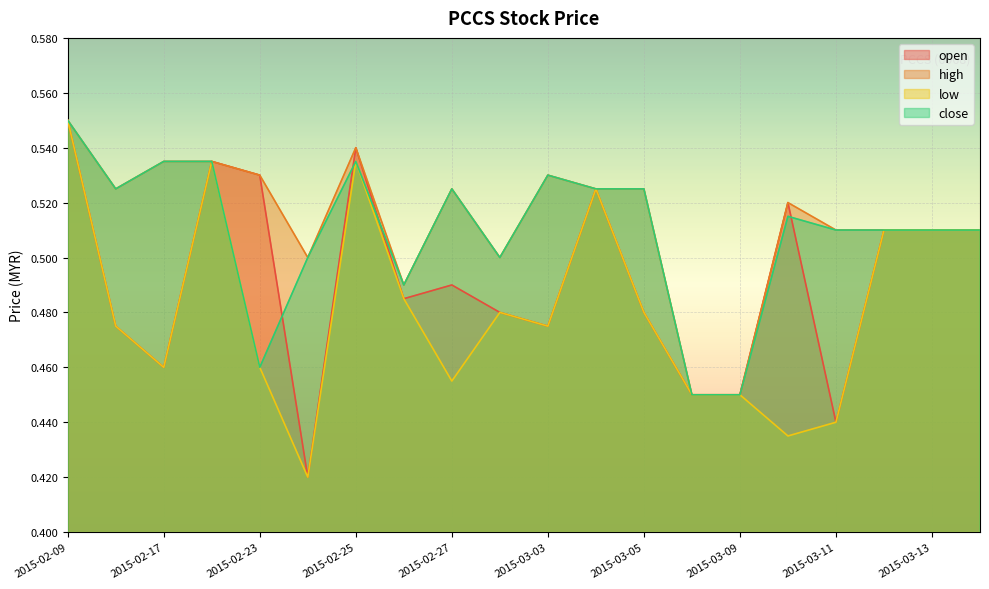

Rank the categories by close value from highest to lowest.

2015-02-09, 2015-02-17, 2015-02-18, 2015-02-25, 2015-03-03, 2015-02-16, 2015-02-27, 2015-03-04, 2015-03-05, 2015-03-10, 2015-03-11, 2015-03-12, 2015-03-13, 2015-03-16, 2015-02-24, 2015-03-02, 2015-02-26, 2015-02-23, 2015-03-06, 2015-03-09